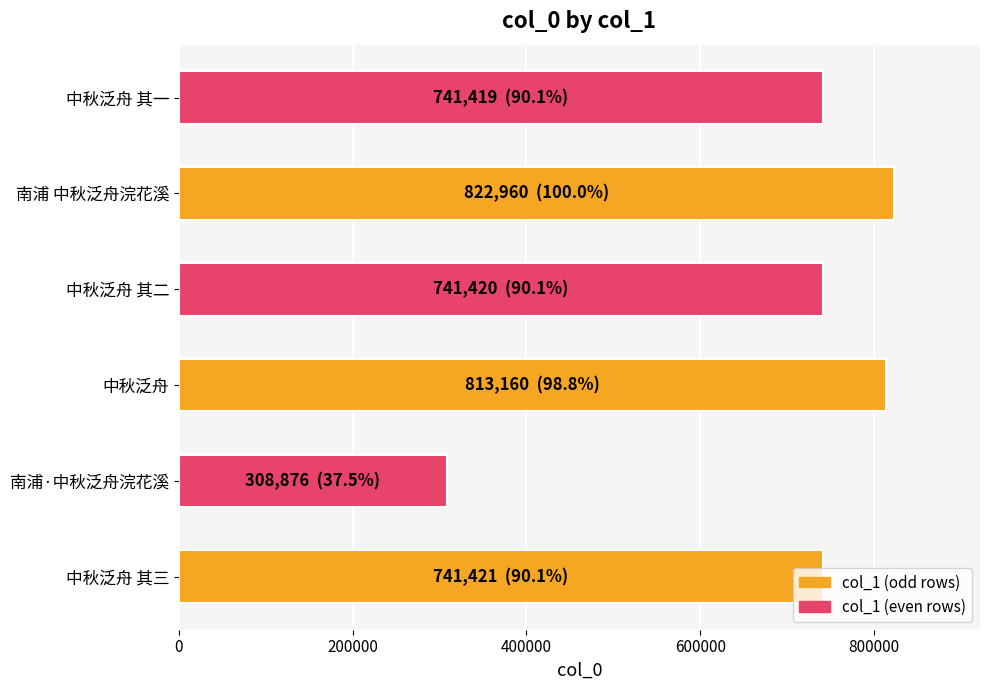

The chart shows a value of 741419 at 中秋泛舟 其一. True or false?

True